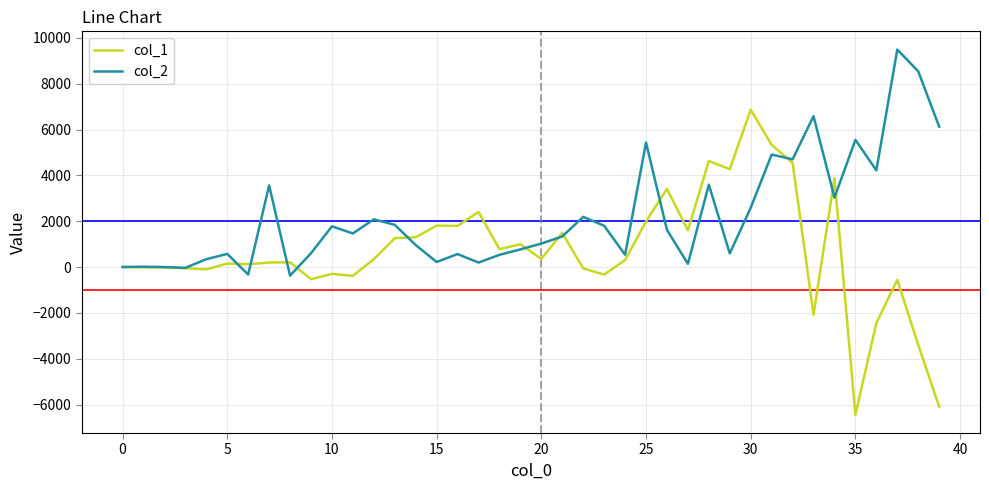

Which series has the widest spread of values?

col_1